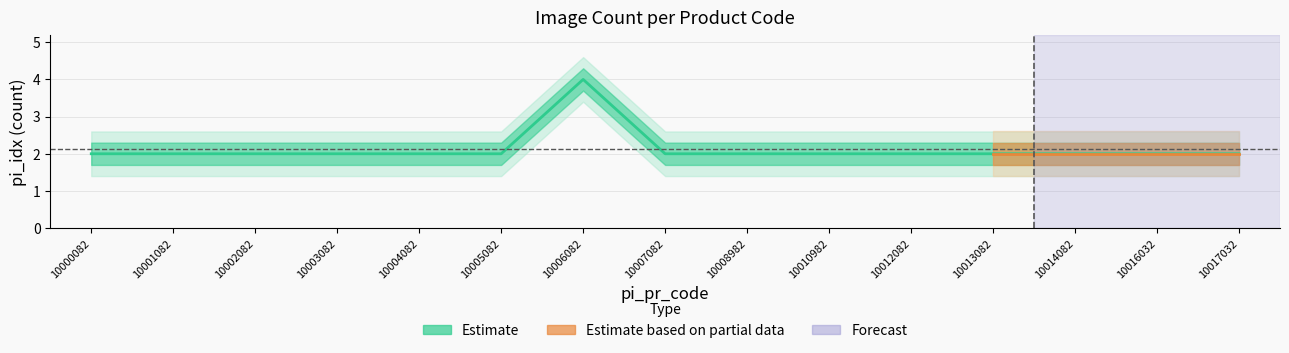

How many categories are shown in the chart?

15